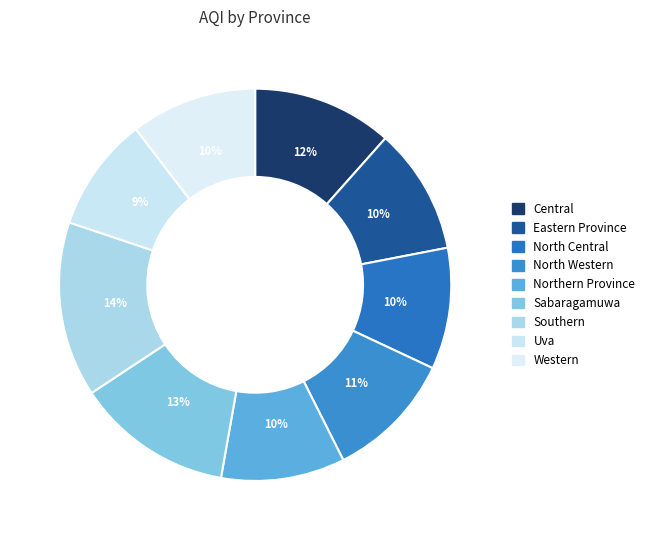

Combined, what portion of the pie is Northern Province and Southern?

24.7%